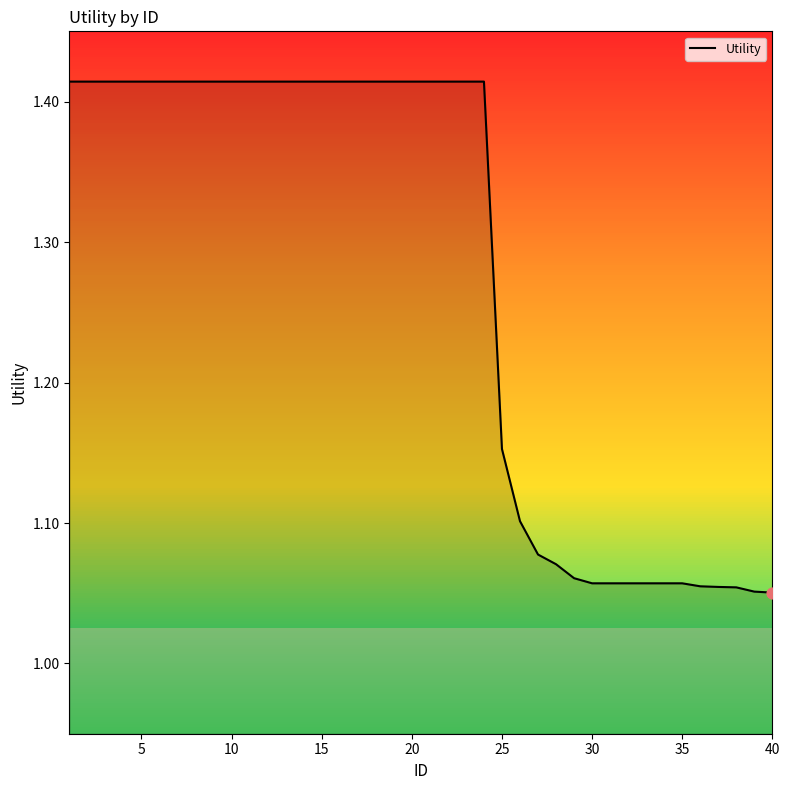

What is the difference between the maximum and minimum values?

0.4